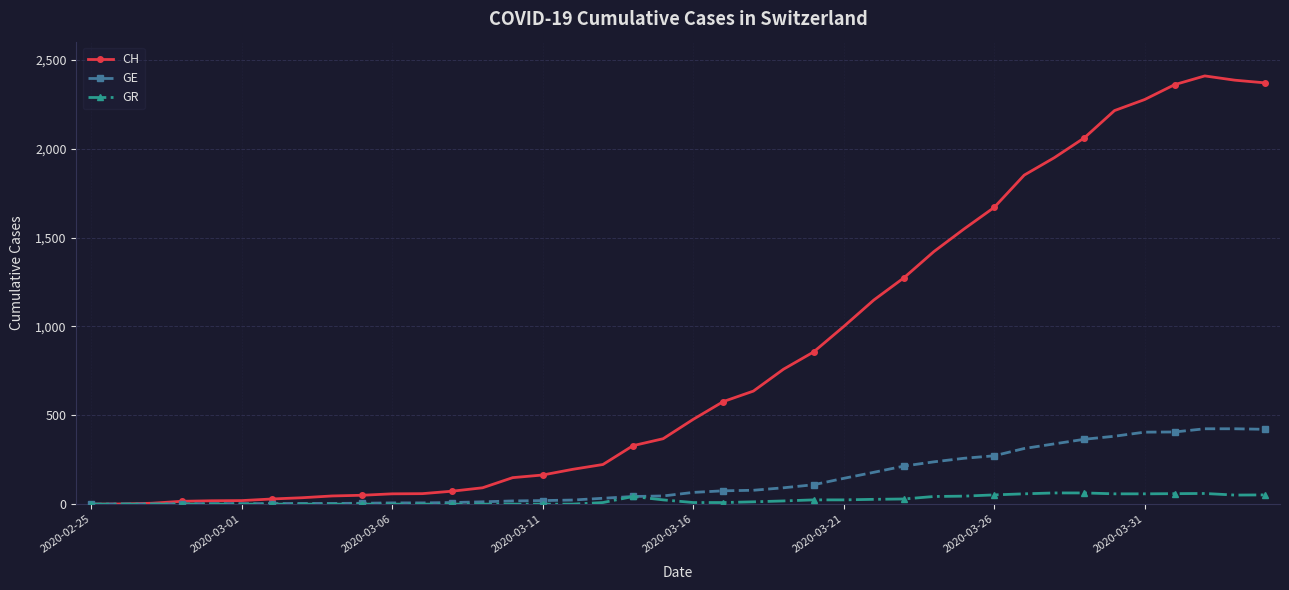

What is the difference between the second highest and minimum values in the CH series?

2385